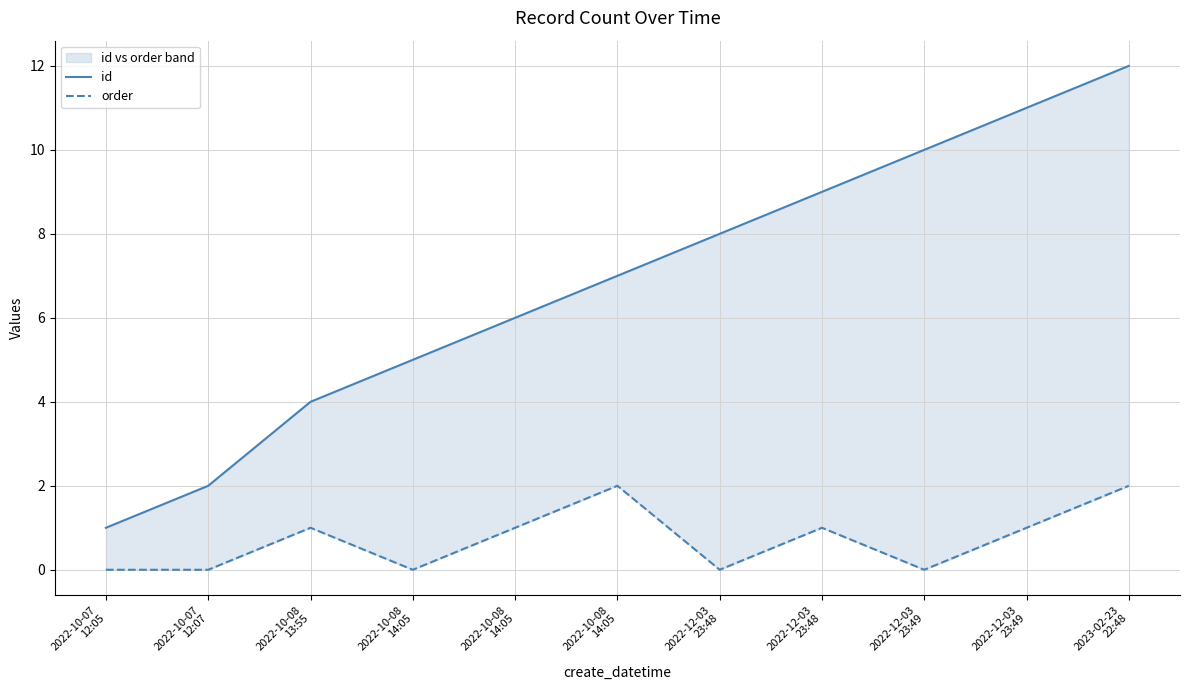

What is the label of the 11th point from the left?

2023-02-23
22:48